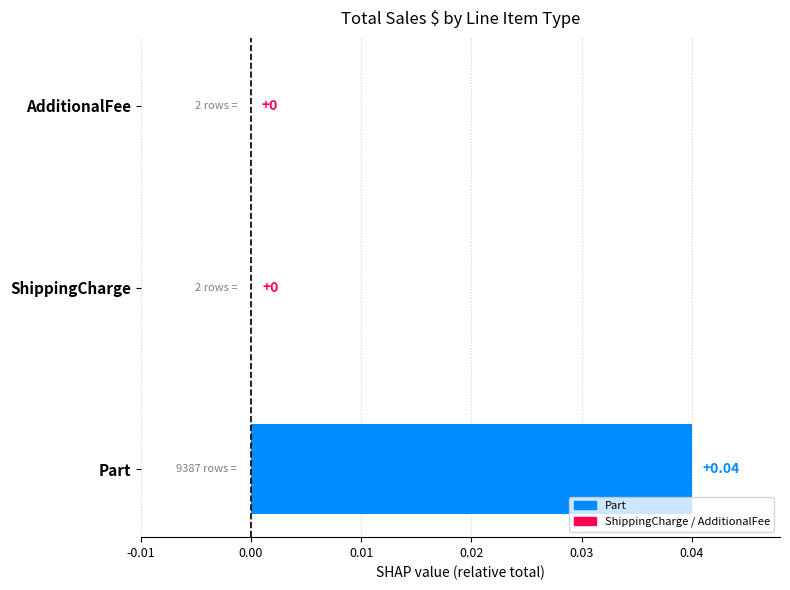

Between AdditionalFee and Part, which is larger?

Part